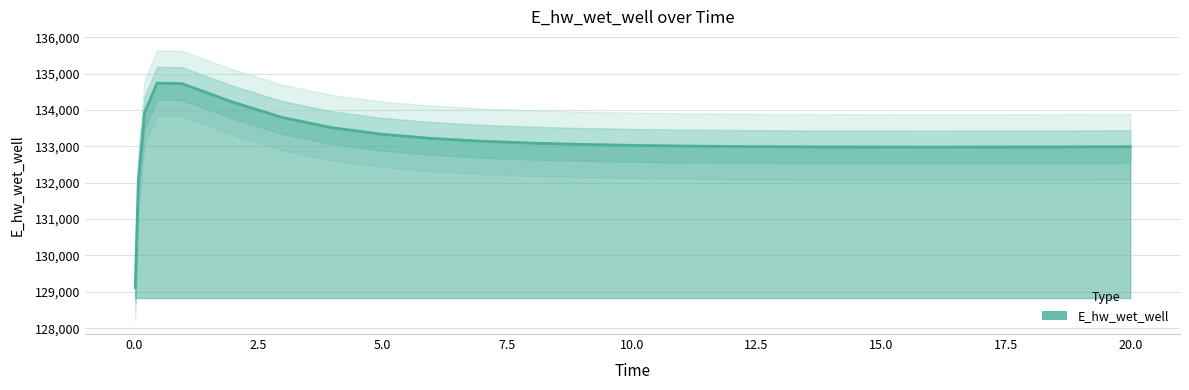

How many interior local valleys (lower than both neighbors) does the data have?

1